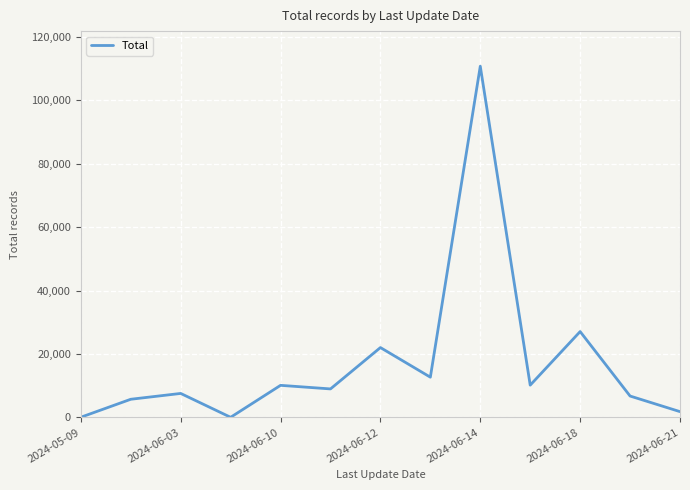

What is the maximum value shown in the chart?

110718